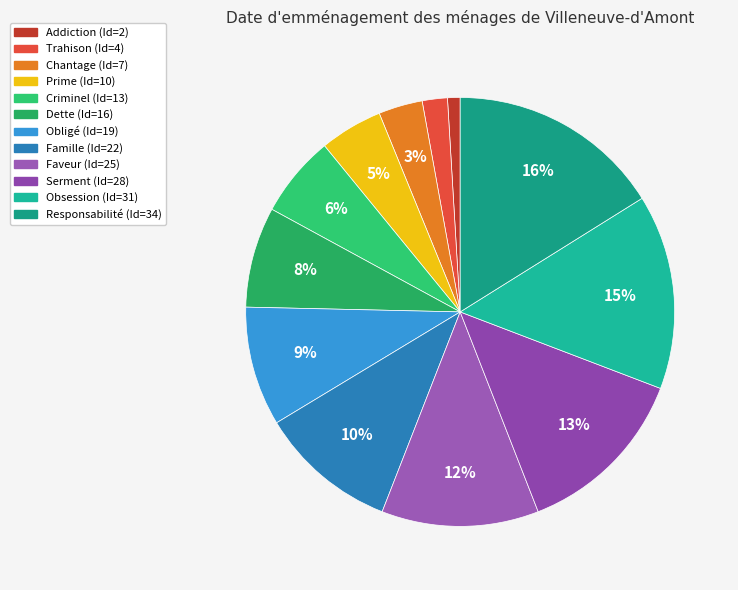

To the nearest percent, what portion does Serment represent?

13%